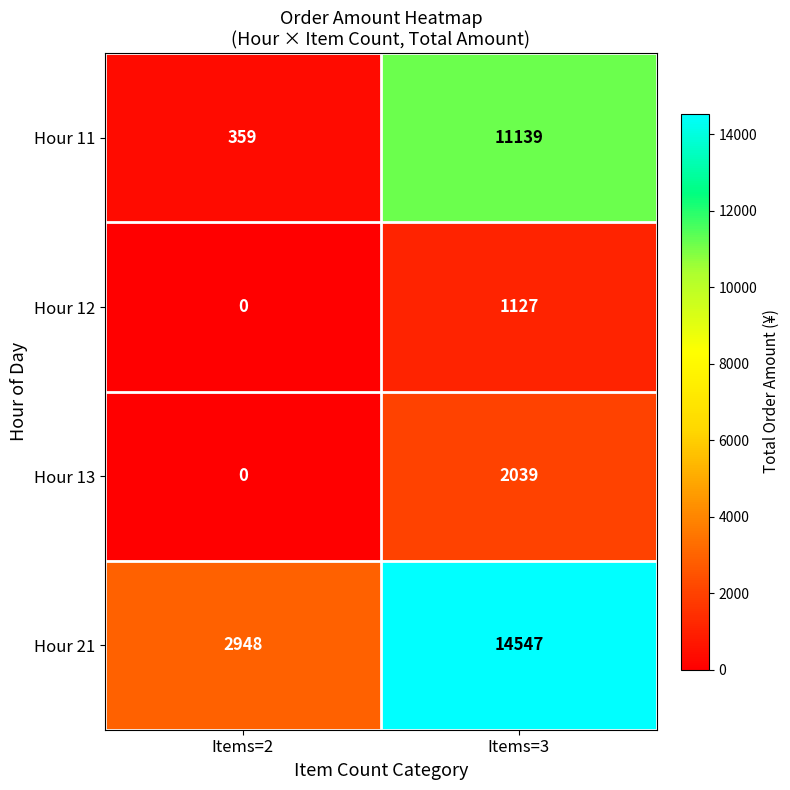

List the series in order of their peak value, highest first.

Hour 21, Hour 11, Hour 13, Hour 12